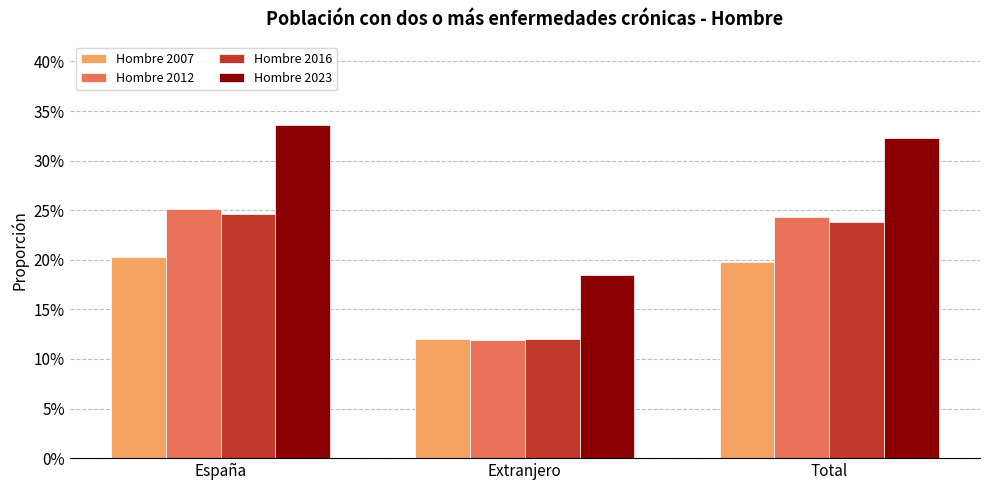

Does the chart contain stacked bars?

No